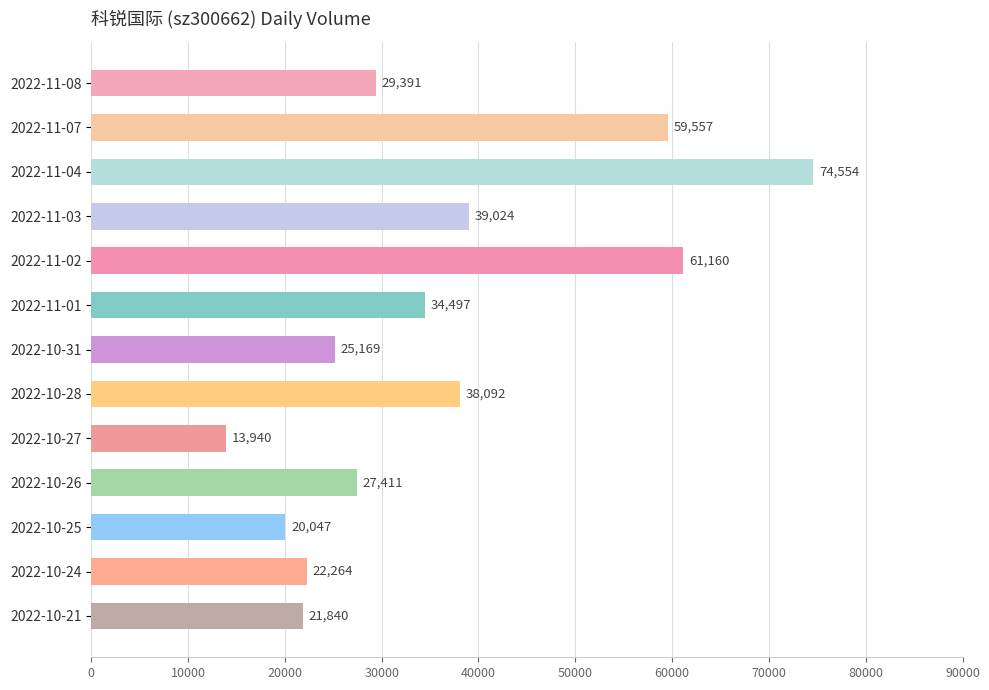

True or false: the data shows 59557 at 2022-11-07.

True